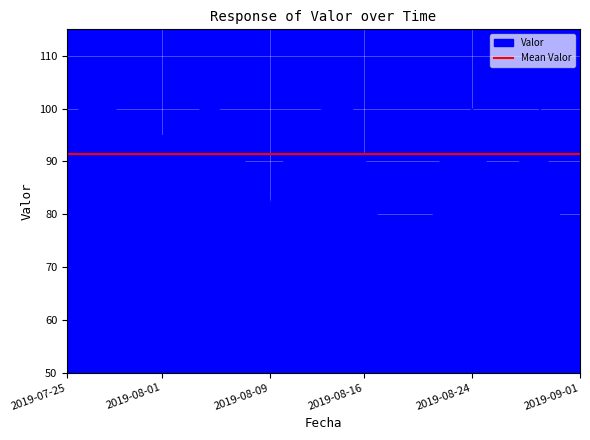

Rank the categories by value from highest to lowest.

2019-07-26, 2019-07-27, 2019-07-28, 2019-08-04, 2019-08-05, 2019-08-14, 2019-08-15, 2019-08-13, 2019-08-24, 2019-08-29, 2019-07-29, 2019-08-12, 2019-08-22, 2019-08-23, 2019-08-06, 2019-08-28, 2019-07-30, 2019-07-31, 2019-08-01, 2019-08-03, 2019-08-11, 2019-07-25, 2019-08-02, 2019-08-07, 2019-08-16, 2019-08-10, 2019-08-25, 2019-08-27, 2019-08-08, 2019-08-26, 2019-08-30, 2019-08-09, 2019-08-17, 2019-08-21, 2019-08-18, 2019-08-31, 2019-09-01, 2019-08-19, 2019-08-20